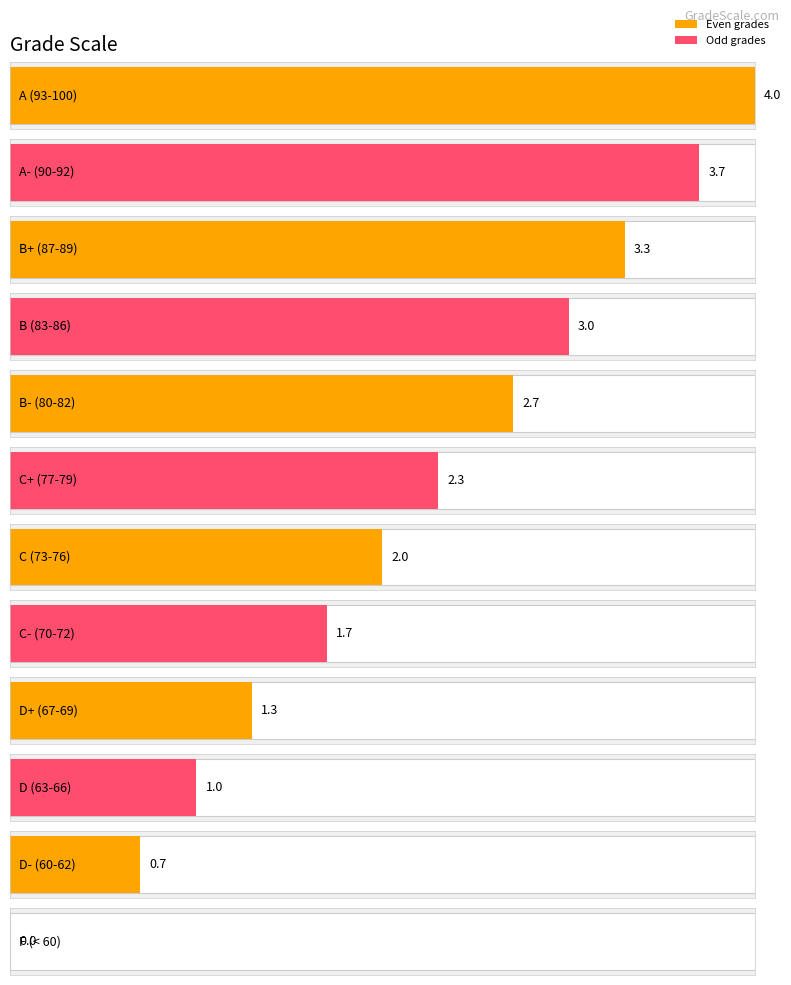

What is the label of the 11th bar from the right?

A- (90-92)